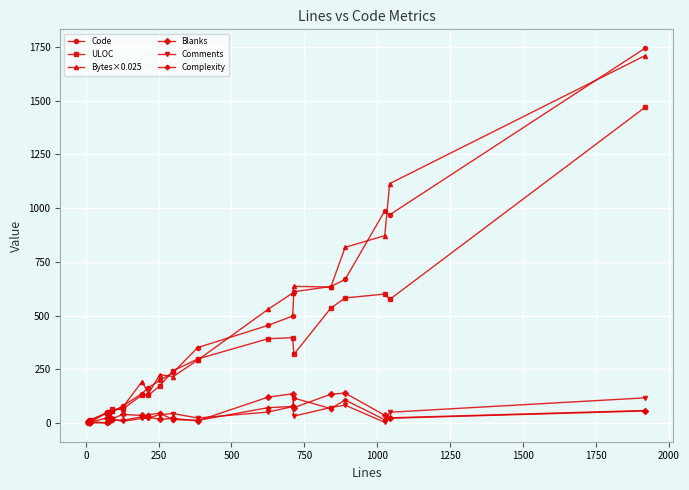

What is the value of the ULOC point at the 21st from the left?

1470.0